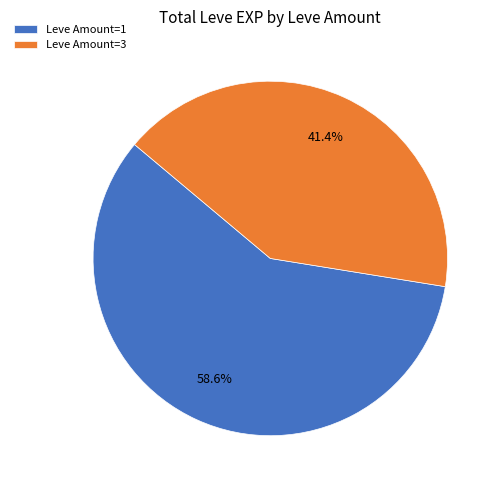

Is there a majority slice in this chart?

Yes